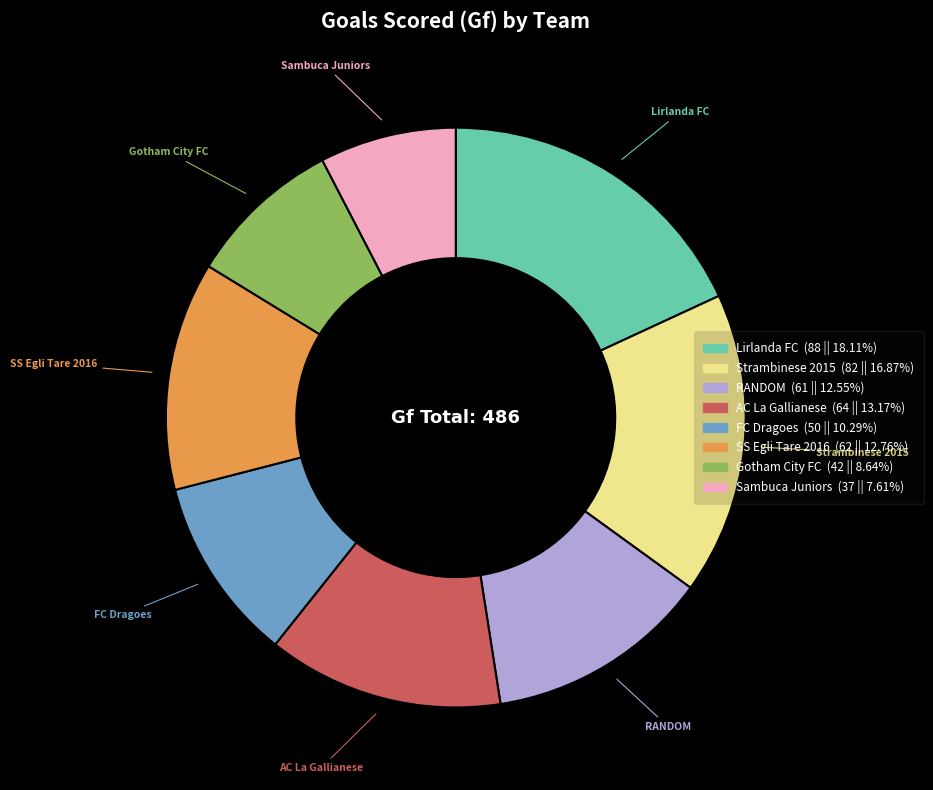

Do SS Egli Tare 2016 and Sambuca Juniors together represent more than half of the pie?

No